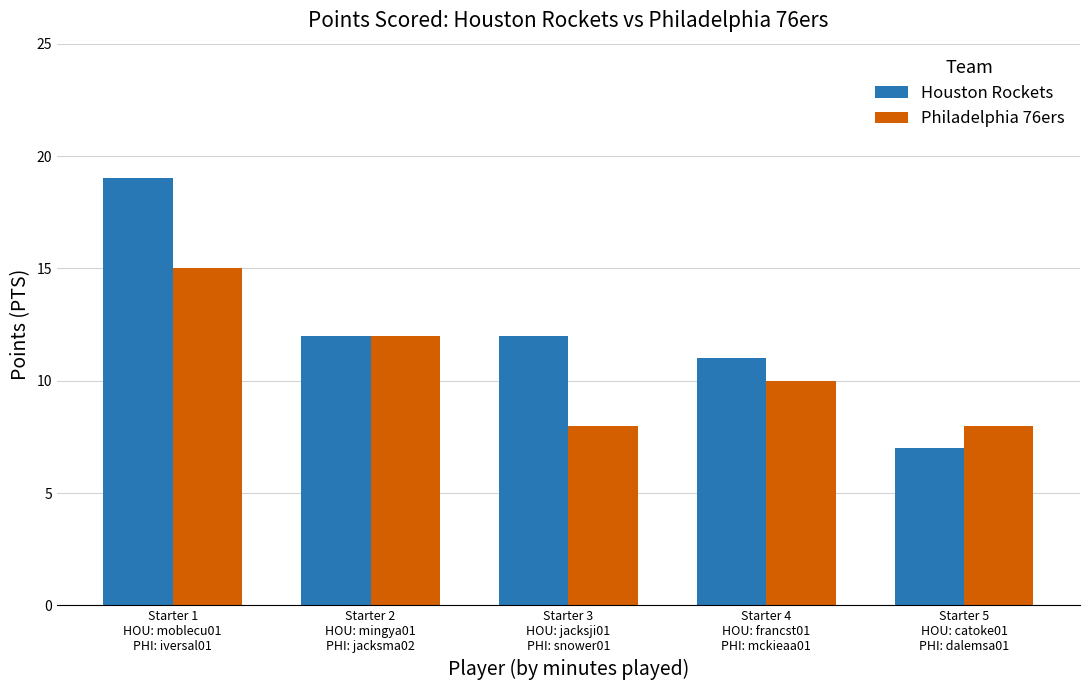

Reading left to right, transcribe all the data shown in this chart.

Houston Rockets: Starter 1
HOU: moblecu01
PHI: iversal01=19	Starter 2
HOU: mingya01
PHI: jacksma02=12	Starter 3
HOU: jacksji01
PHI: snower01=12	Starter 4
HOU: francst01
PHI: mckieaa01=11	Starter 5
HOU: catoke01
PHI: dalemsa01=7
Philadelphia 76ers: Starter 1
HOU: moblecu01
PHI: iversal01=15	Starter 2
HOU: mingya01
PHI: jacksma02=12	Starter 3
HOU: jacksji01
PHI: snower01=8	Starter 4
HOU: francst01
PHI: mckieaa01=10	Starter 5
HOU: catoke01
PHI: dalemsa01=8